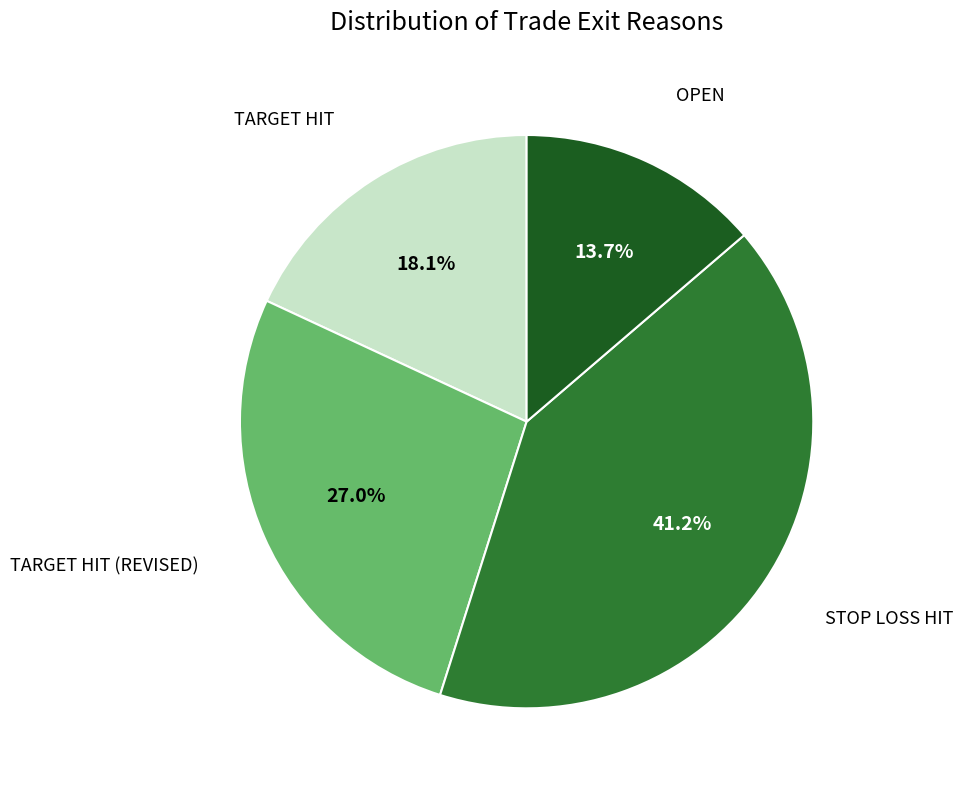

Count the number of slices in the pie.

4